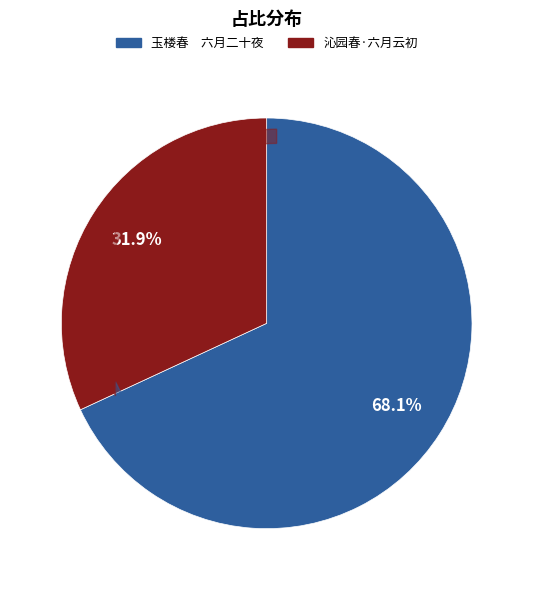

What percentage is NOT represented by 沁园春·六月云初?

68.1%